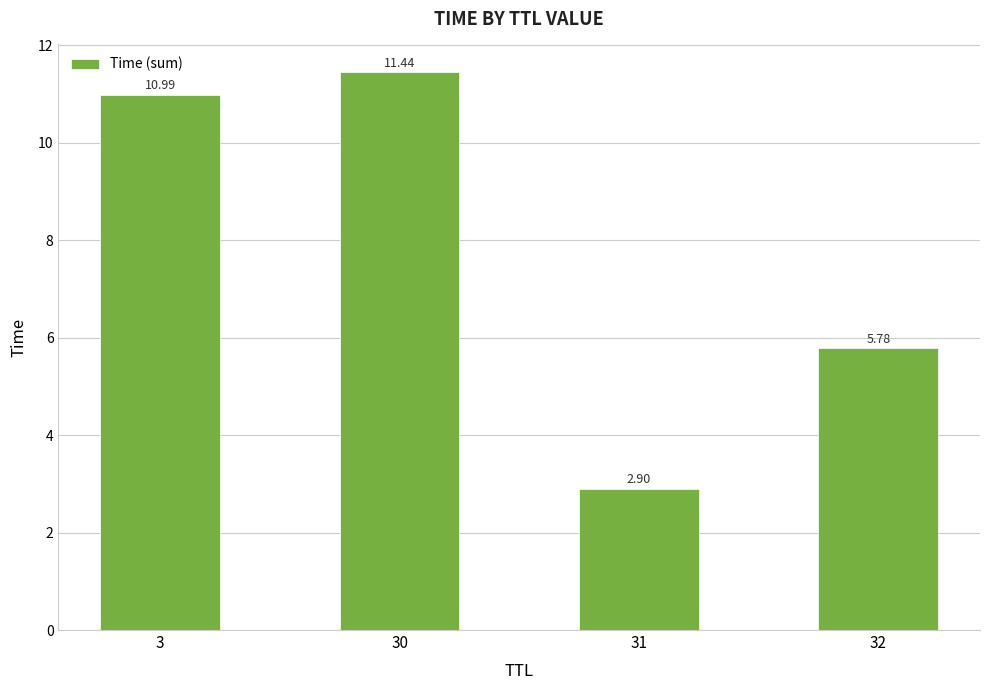

Where does the data first go above 10?

3